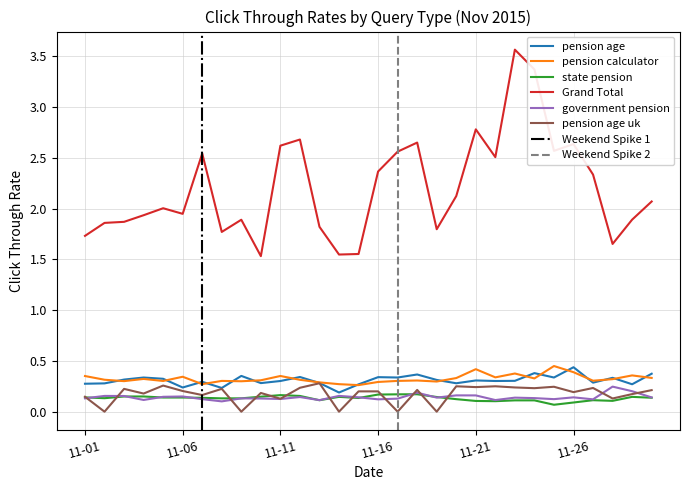

True or false: government pension and Grand Total cross at least once.

False